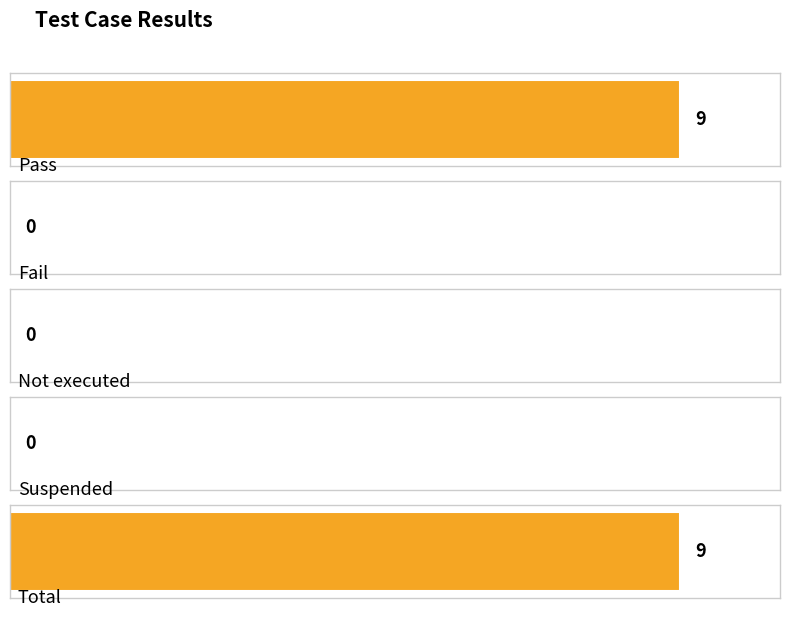

What is the average value?

4